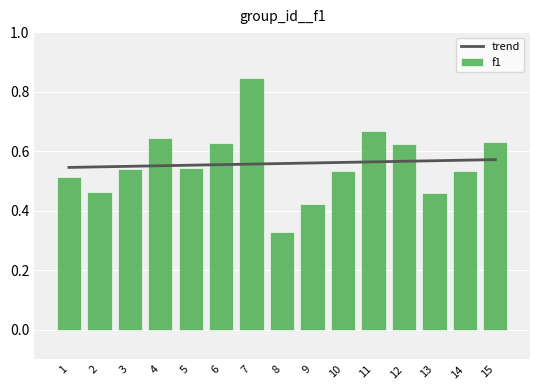

Which series has the largest total across all categories?

trend